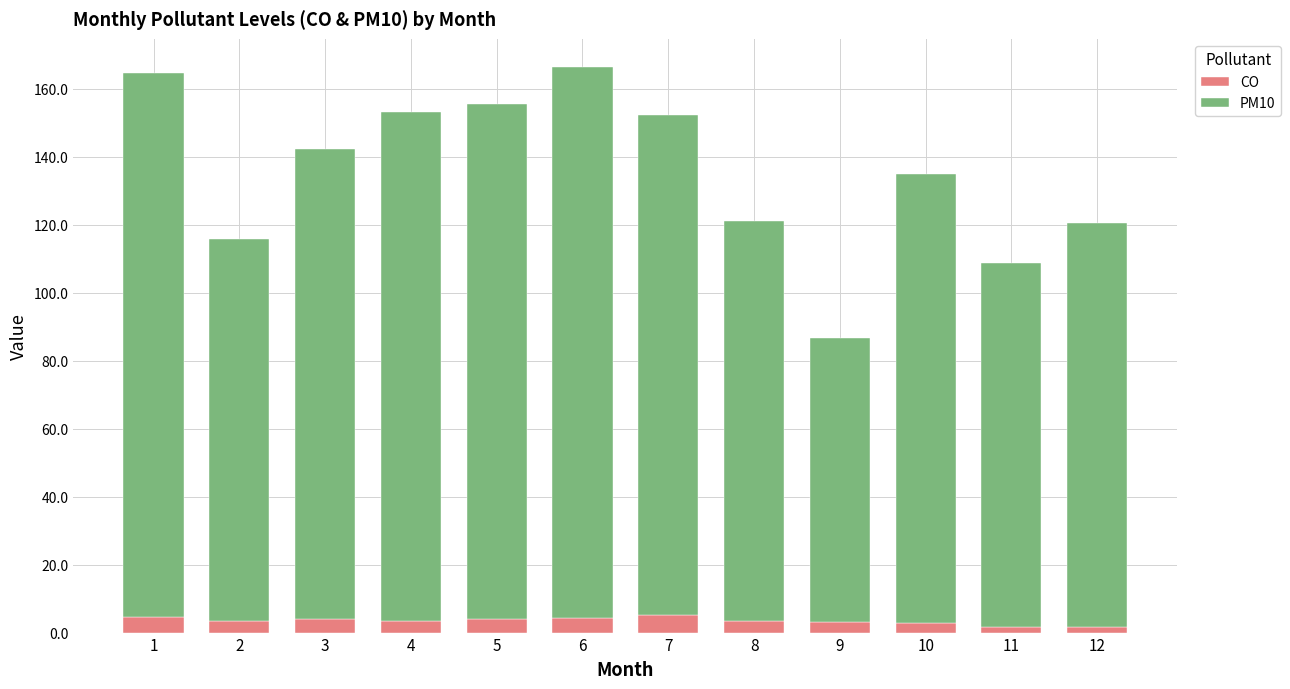

What is the total value across all series at 11?

108.7